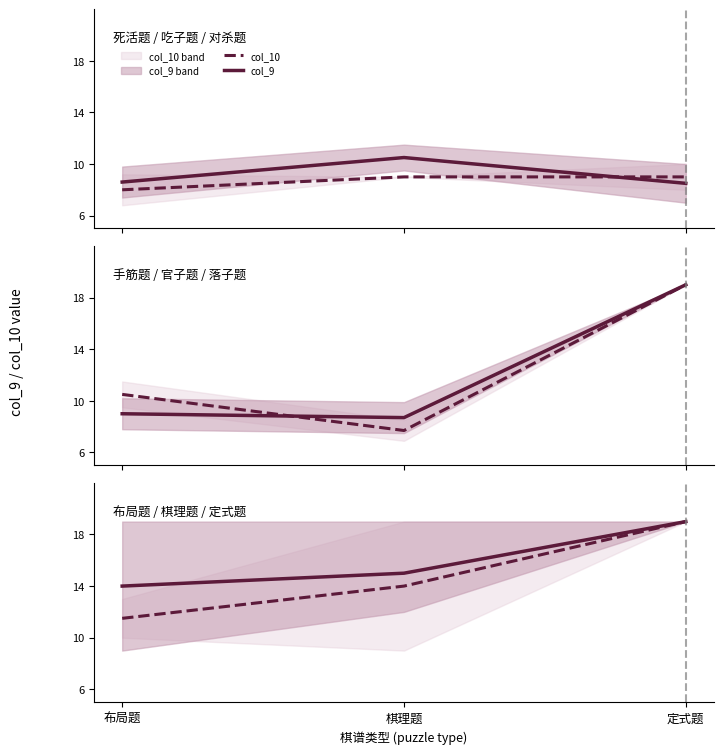

Read the col_9 value at 棋理题.

15.0